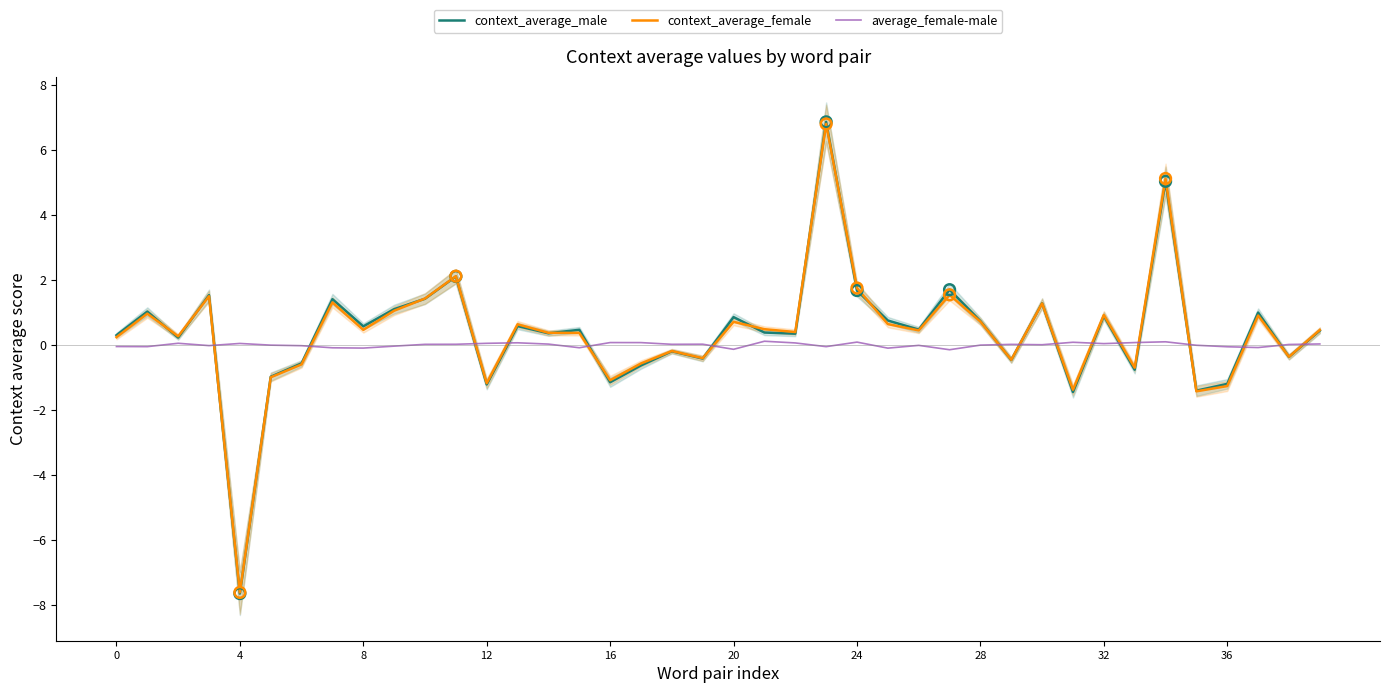

What are all the series names shown in the legend?

context_average_male, context_average_female, average_female-male